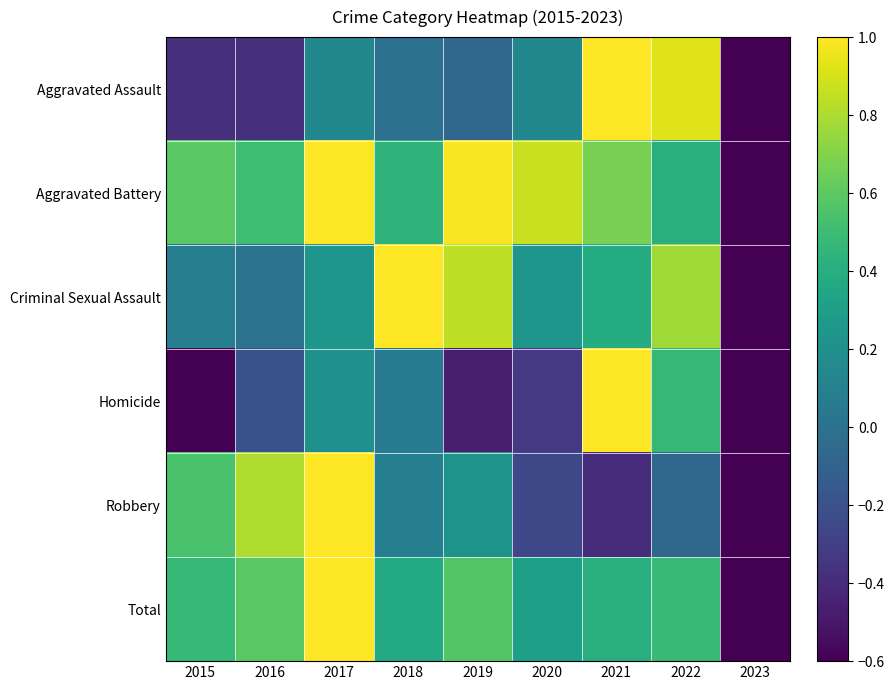

At 2021, list the series in order from largest to smallest.

Aggravated Assault, Homicide, Aggravated Battery, Total, Criminal Sexual Assault, Robbery